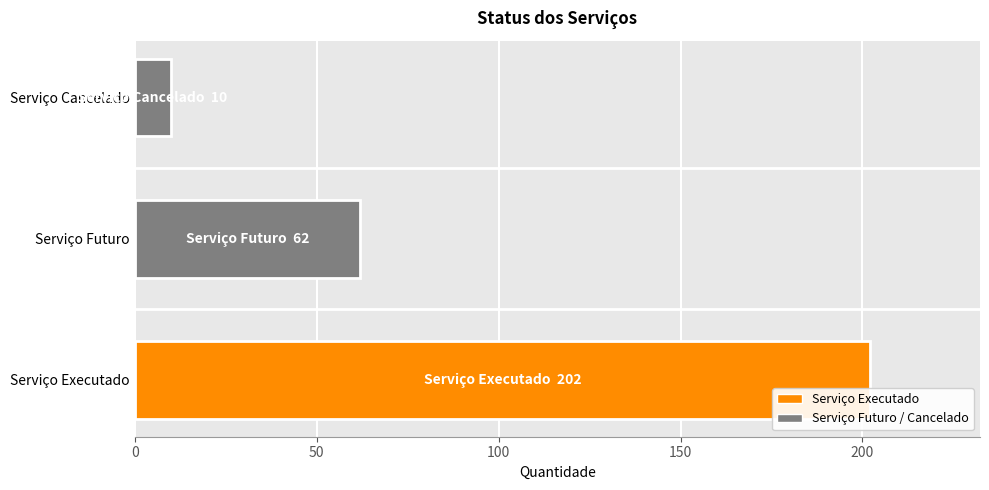

What value does the data have at Serviço Futuro, to the nearest 50?

50